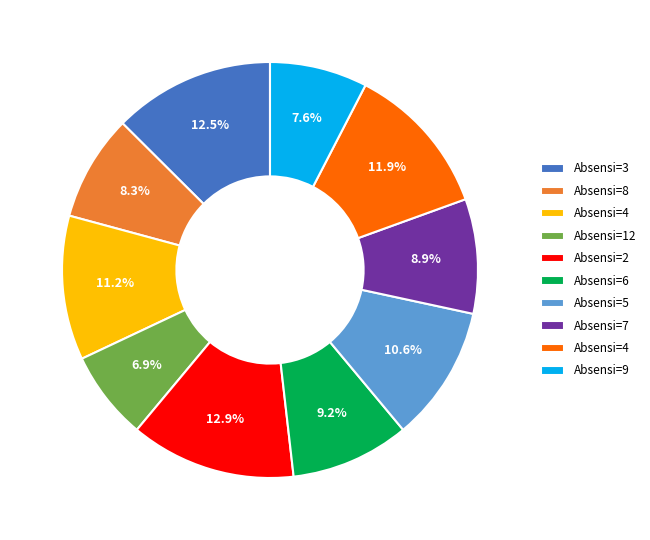

Is there a majority slice in this chart?

No